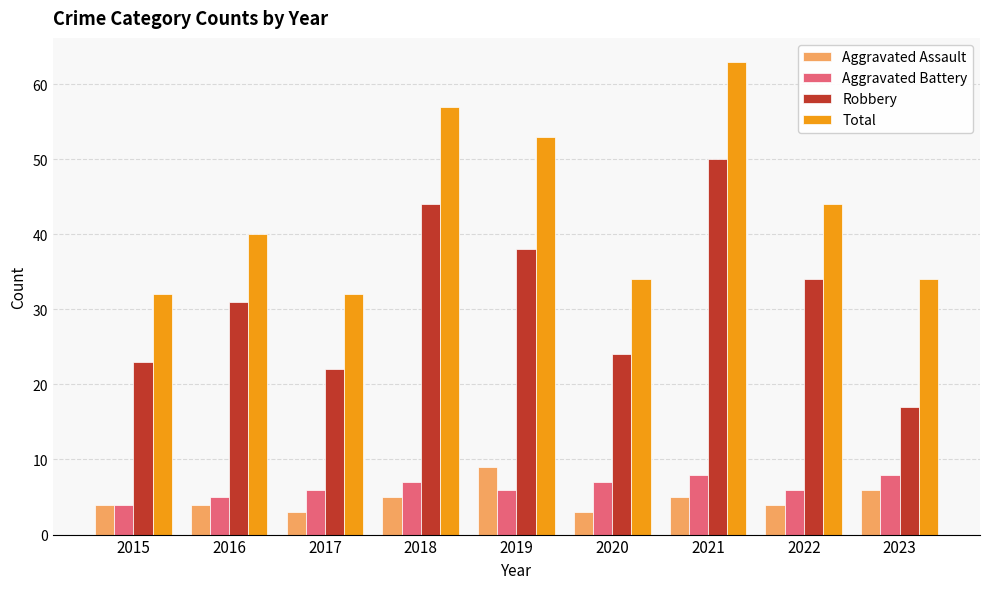

What is the total value across all series at 2016?

80